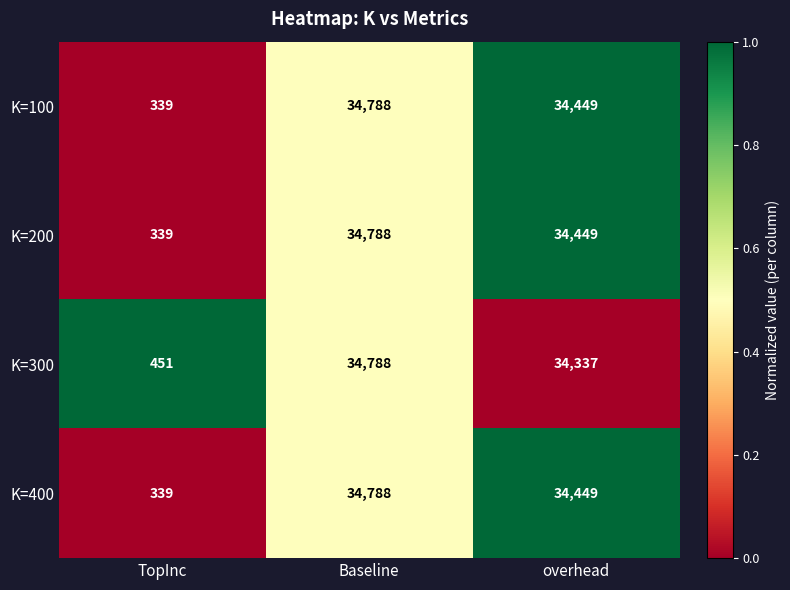

How many data points in K=100 are less than 34449?

1